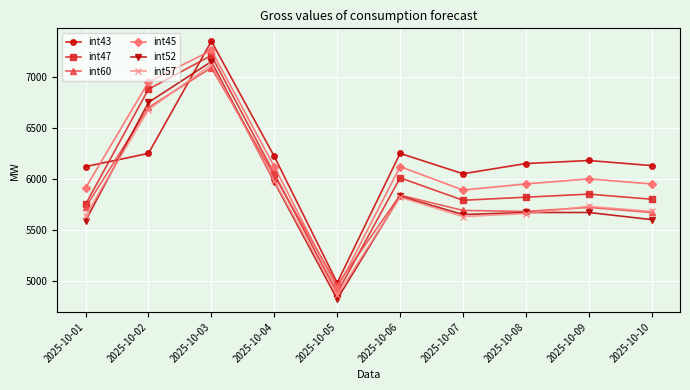

What is the maximum value shown in the chart?

7350